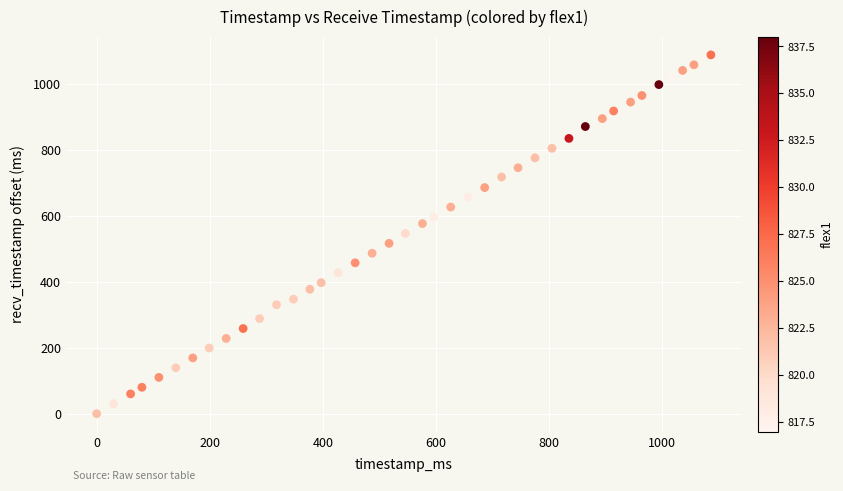

What is the range of Y values (max minus min)?

1087